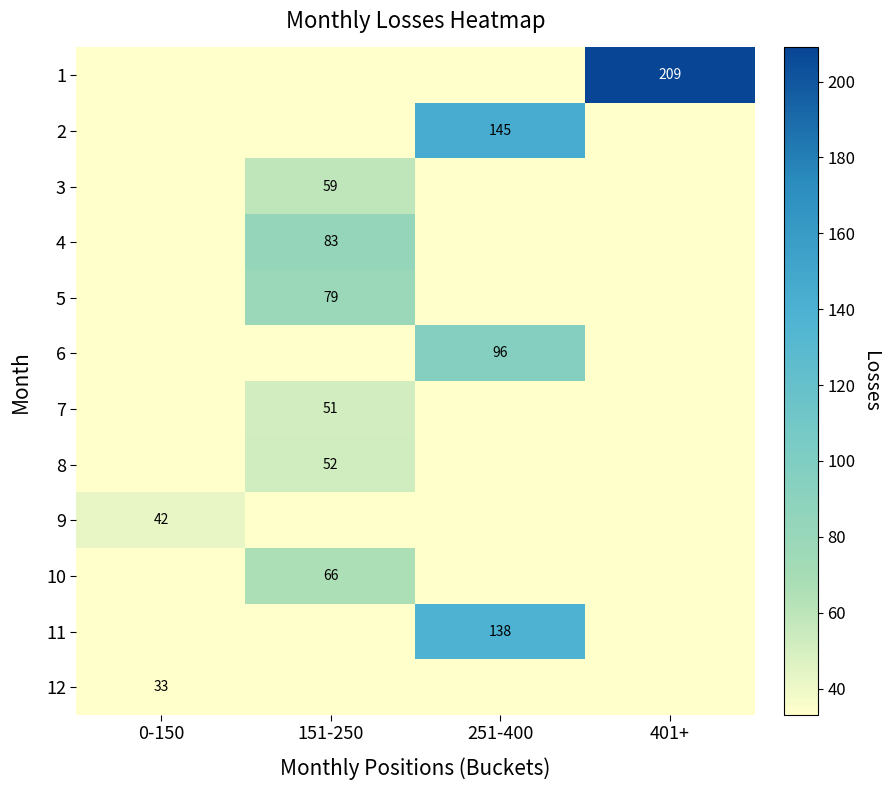

The 3 series shows 59 at 151-250. True or false?

True